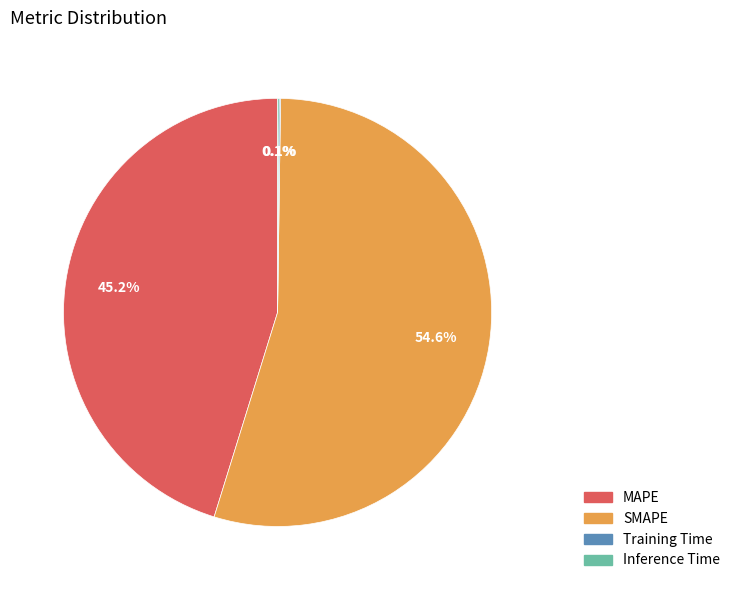

Is it true that SMAPE is 63% of the pie?

False